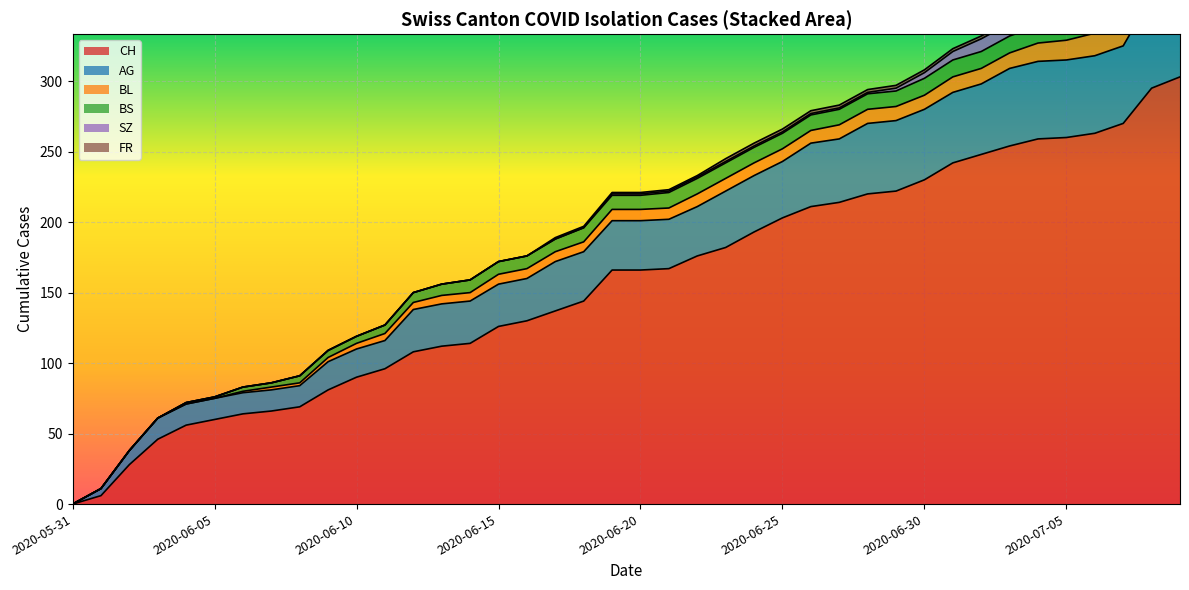

The value of FR at 2020-06-30 is 0. True or false?

False